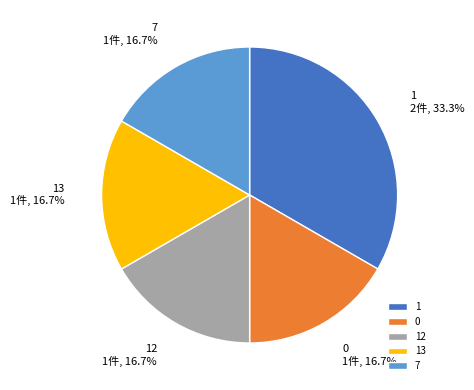

Approximately how many times larger is the value at 7 compared to 0?

1.0